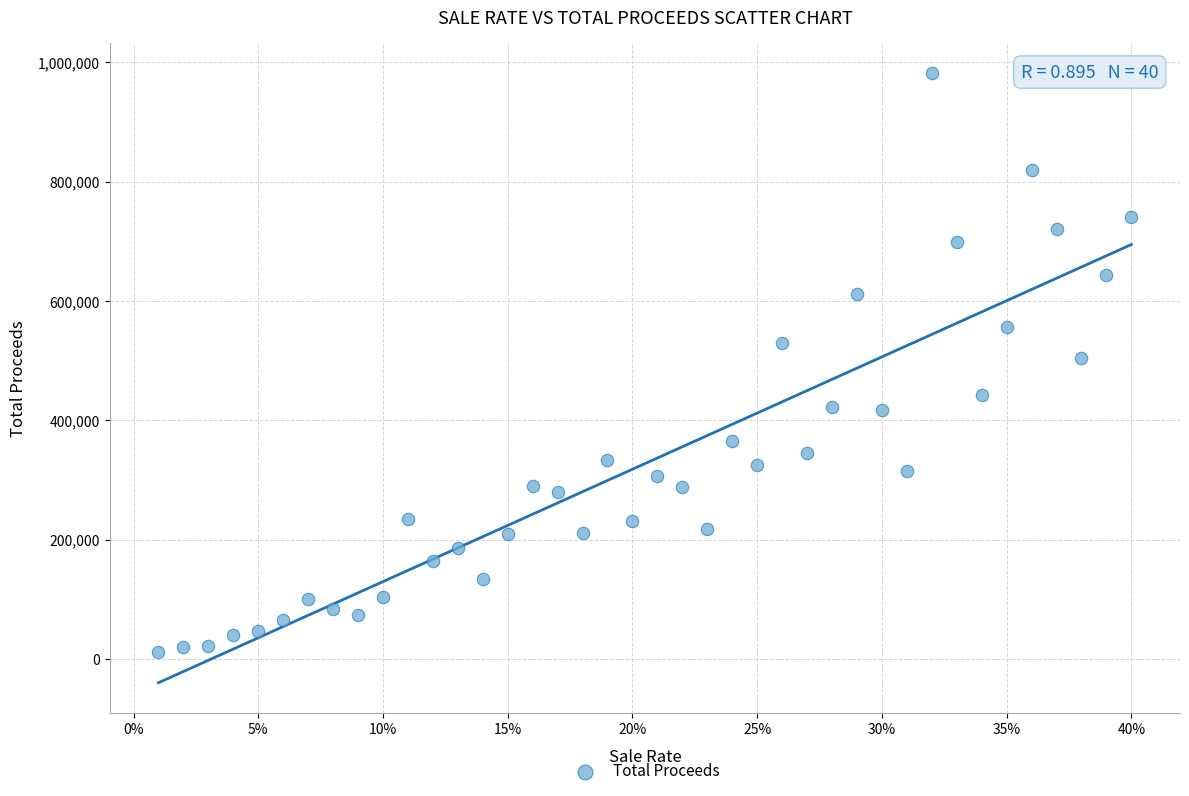

What is the range of Y values (max minus min)?

969988.1